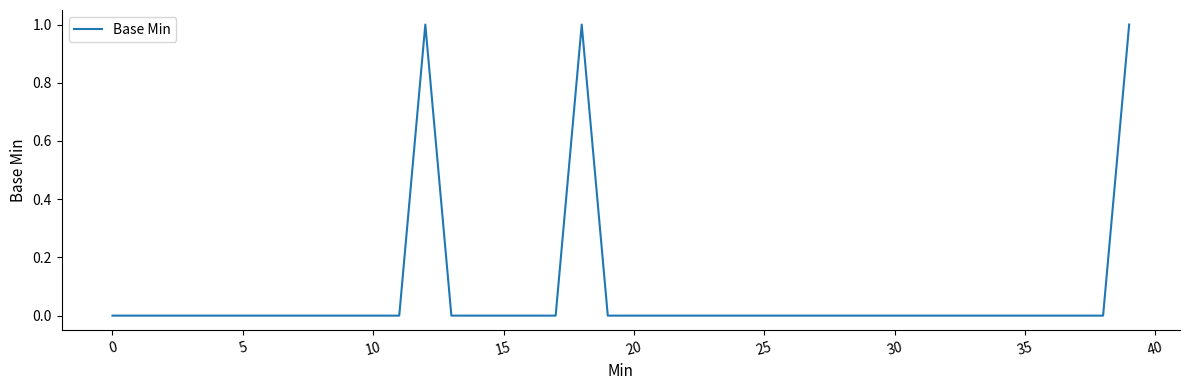

Count the values in the range 0 to 1.

40